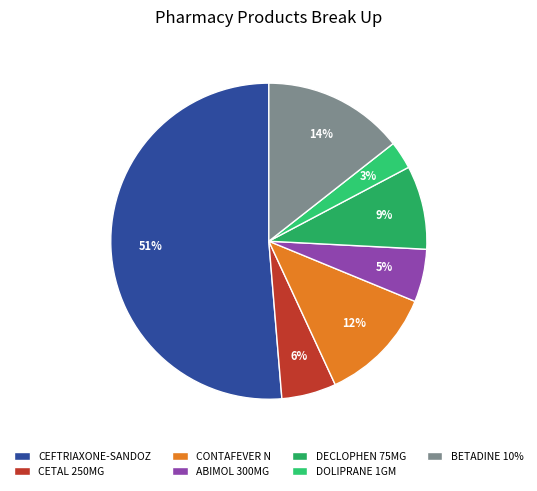

What is the ratio of the value at CETAL 250MG to the value at DOLIPRANE 1GM?

2.0